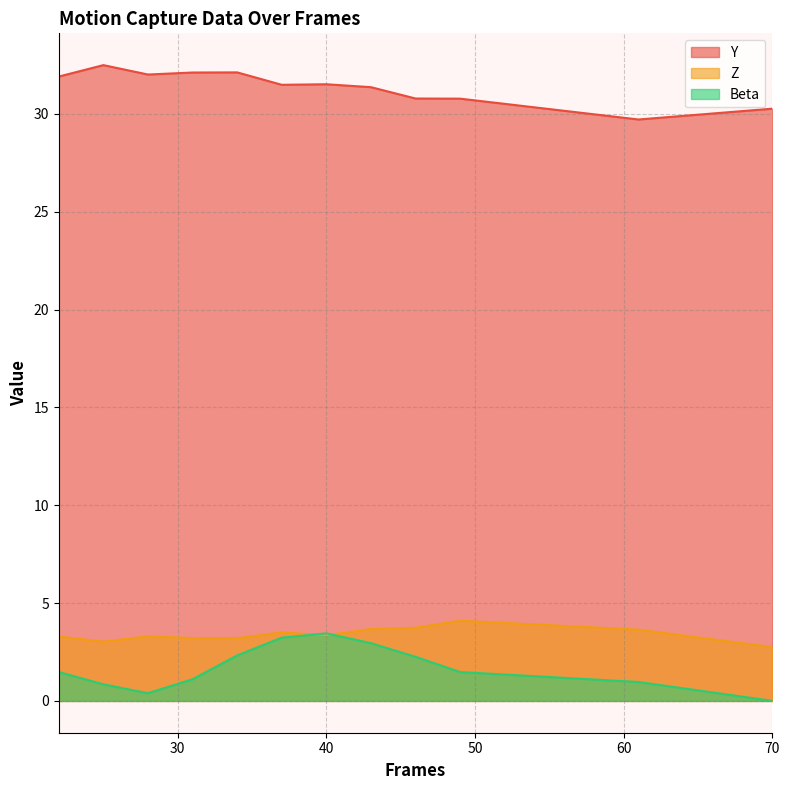

Reading left to right, transcribe all the data shown in this chart.

Y: 31.9	32.5	32.0	32.1	32.1	31.5	31.5	31.4	30.8	30.8	29.7	30.3
Z: 3.3	3.0	3.3	3.2	3.2	3.5	3.4	3.7	3.7	4.1	3.6	2.8
Beta: 1.5	0.8	0.4	1.1	2.3	3.2	3.5	3.0	2.3	1.5	1.0	0.0